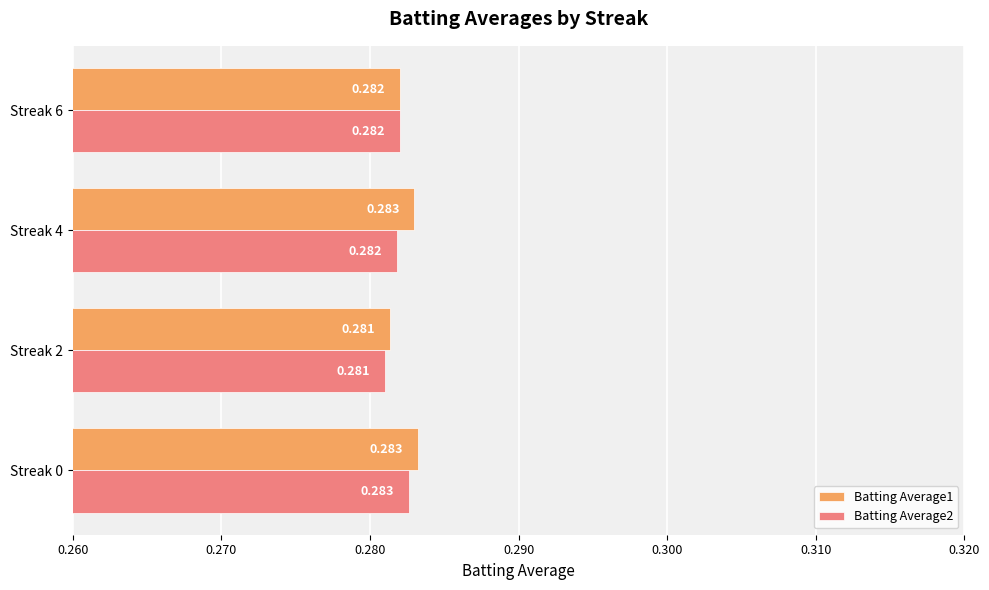

Which series has the largest total across all categories?

Batting Average1